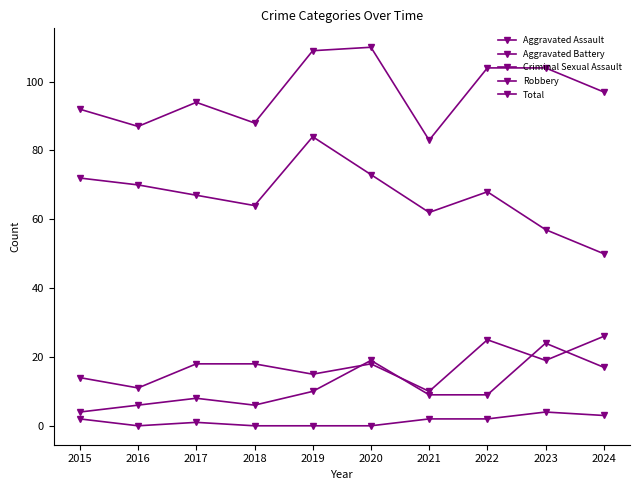

How many data points does each series have?

10